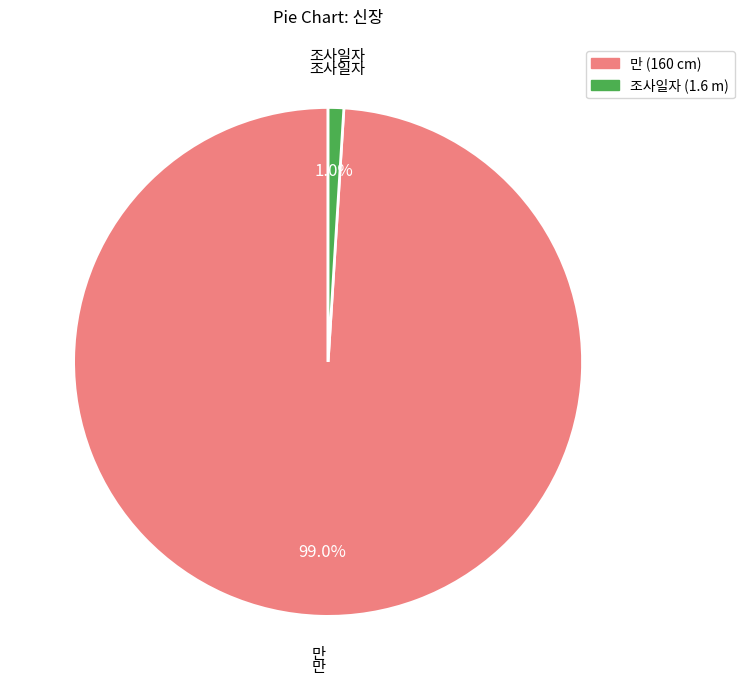

The 만 (160 cm) slice represents 86% of the pie. True or false?

False